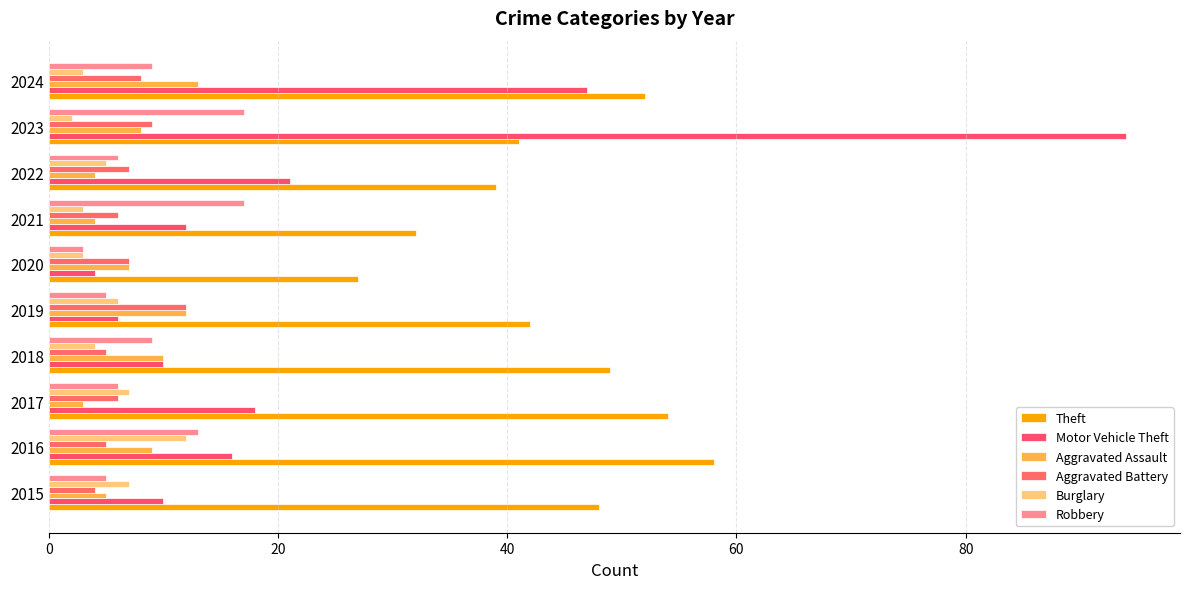

Which category has the lowest value across all series?

2023